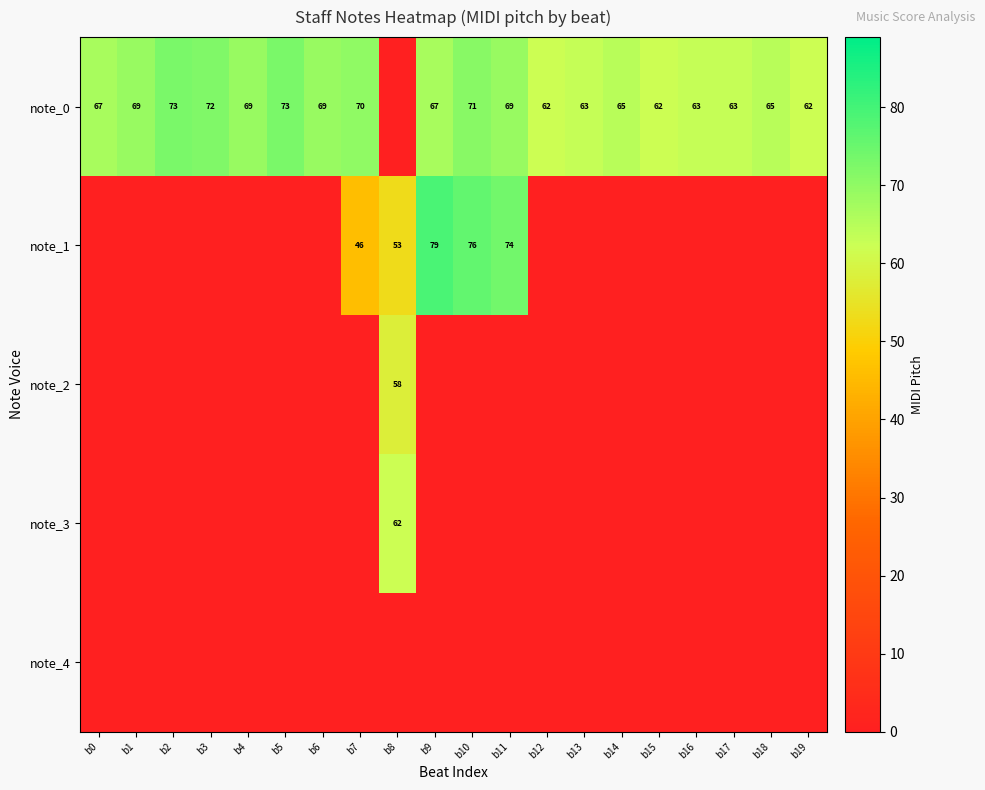

True or false: note_1 has a value of 74 at b11.

True